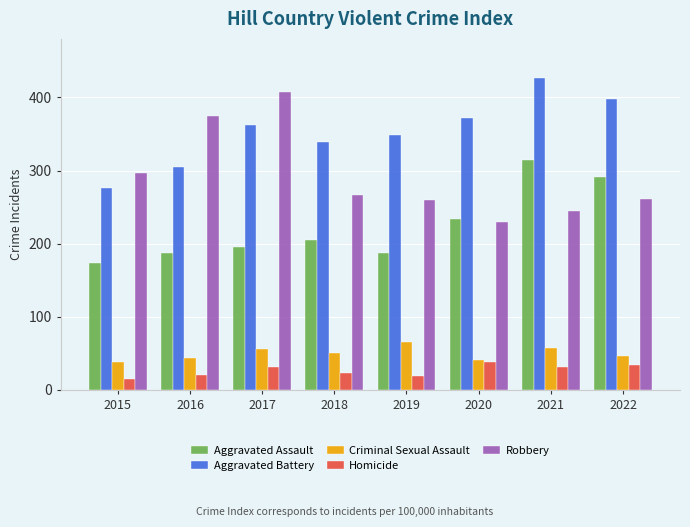

Between 2015 and 2022, which series saw the biggest shift?

Aggravated Battery